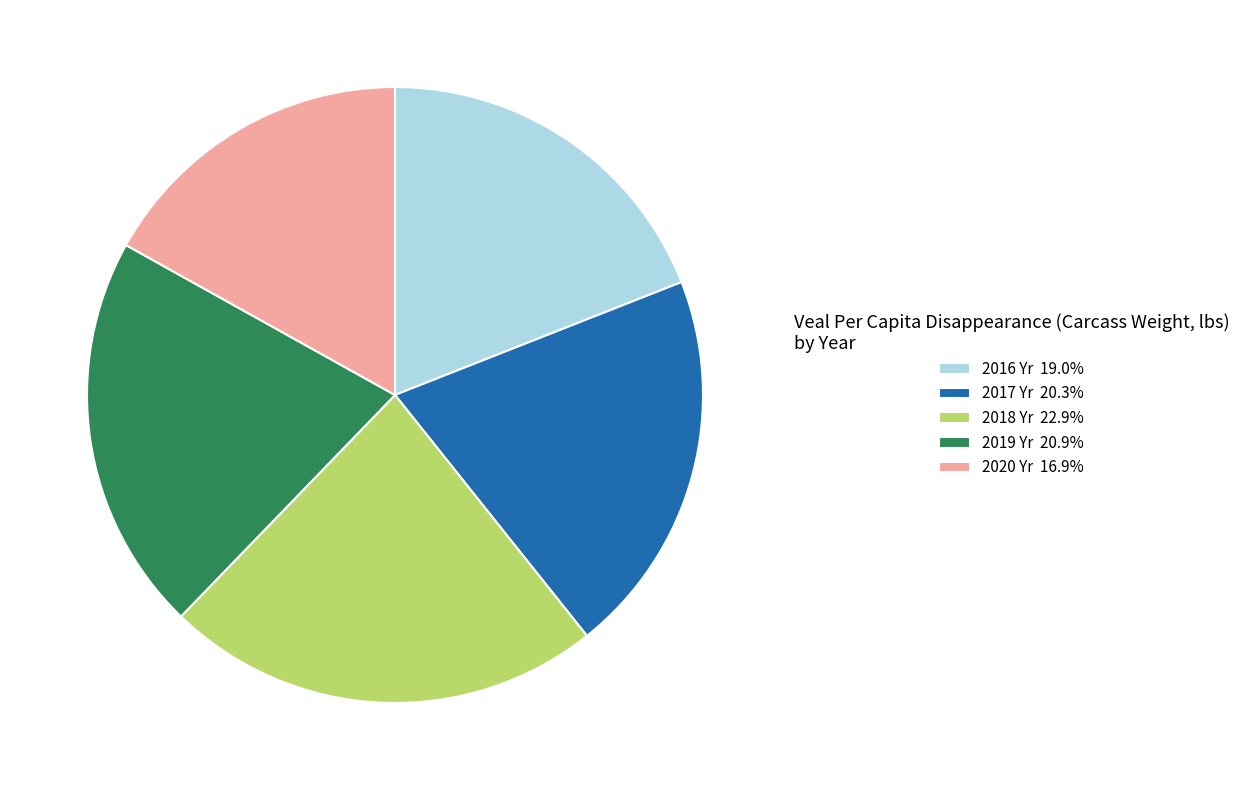

How many segments does this pie chart have?

5